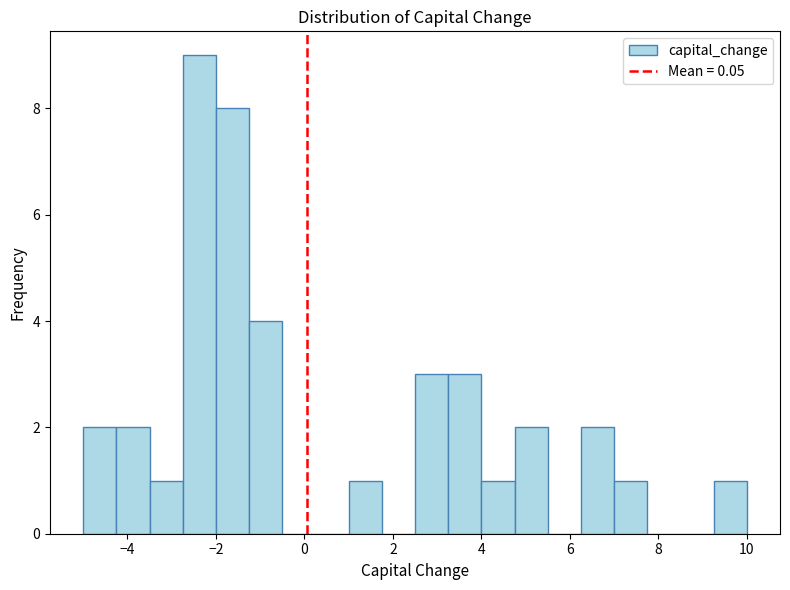

Read against the x-axis, roughly where is the centre of the tallest bar?

-2.4